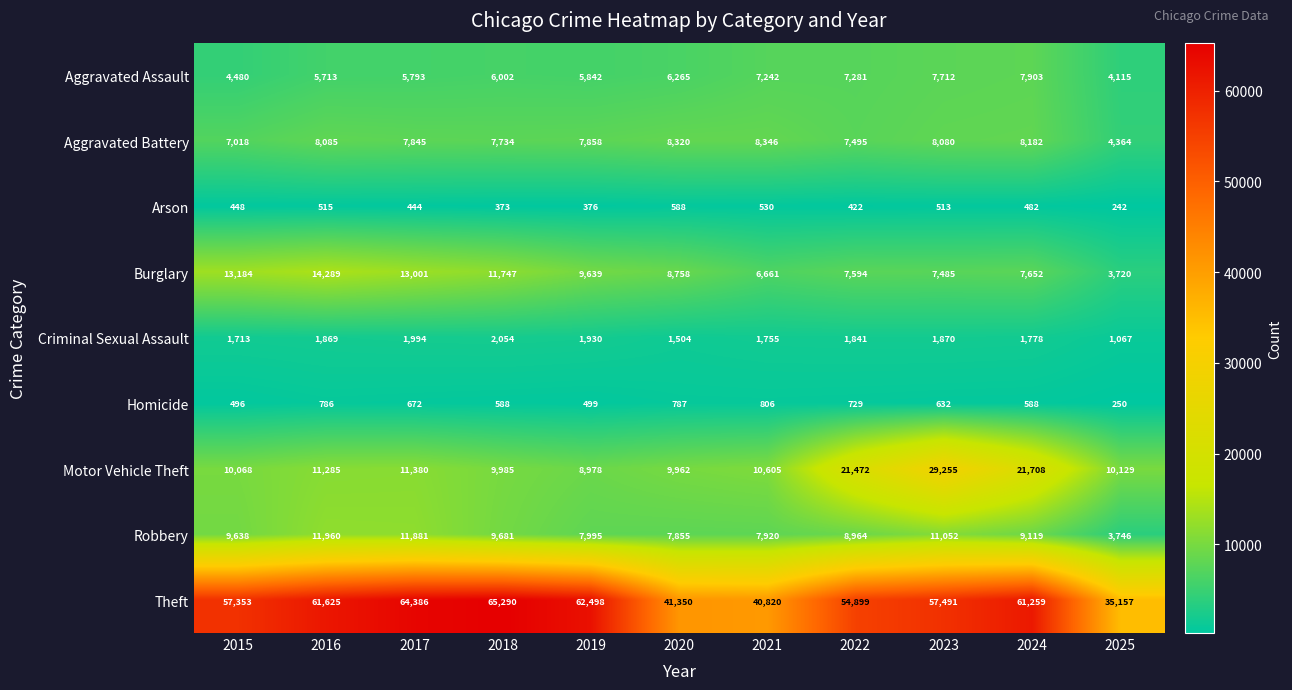

How many categories are shown in the chart?

11